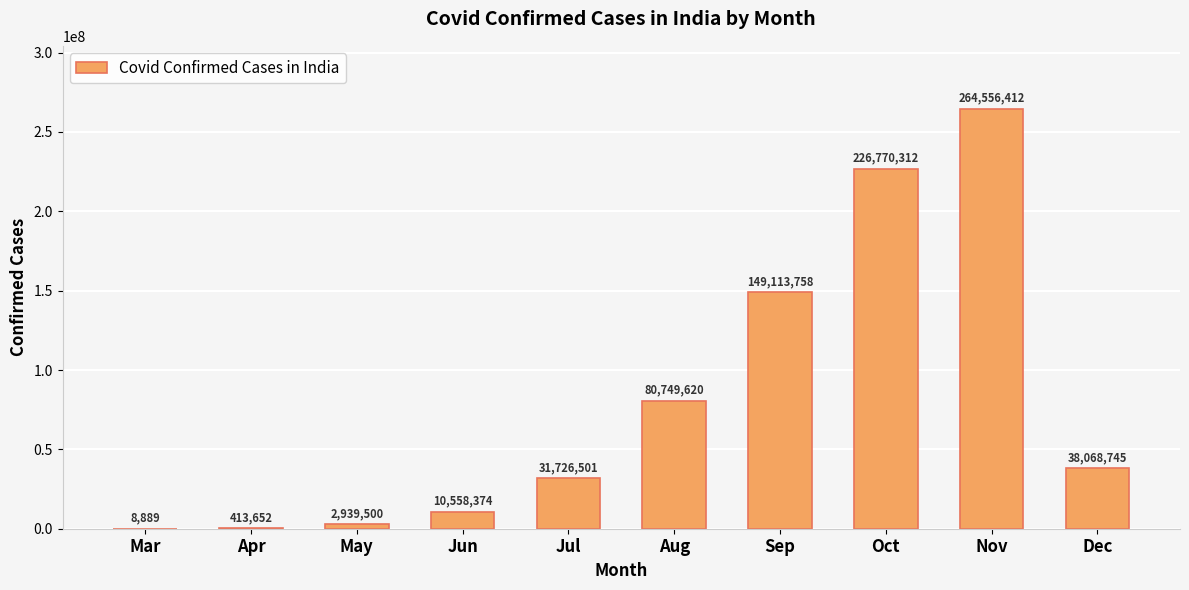

Which has a higher value, Mar or Dec?

Dec